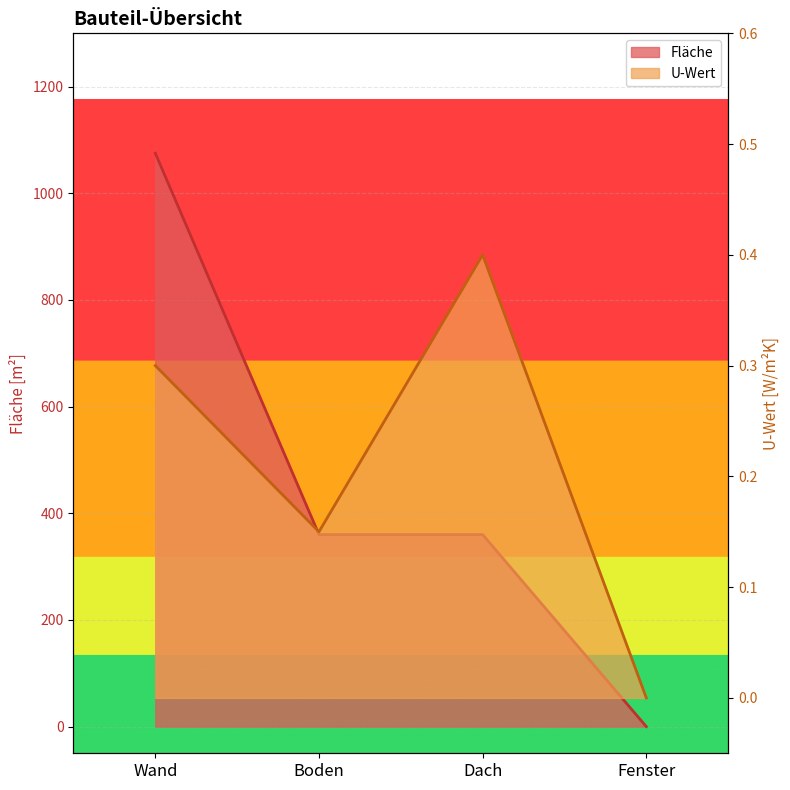

True or false: U-Wert and Fläche intersect in this chart.

False